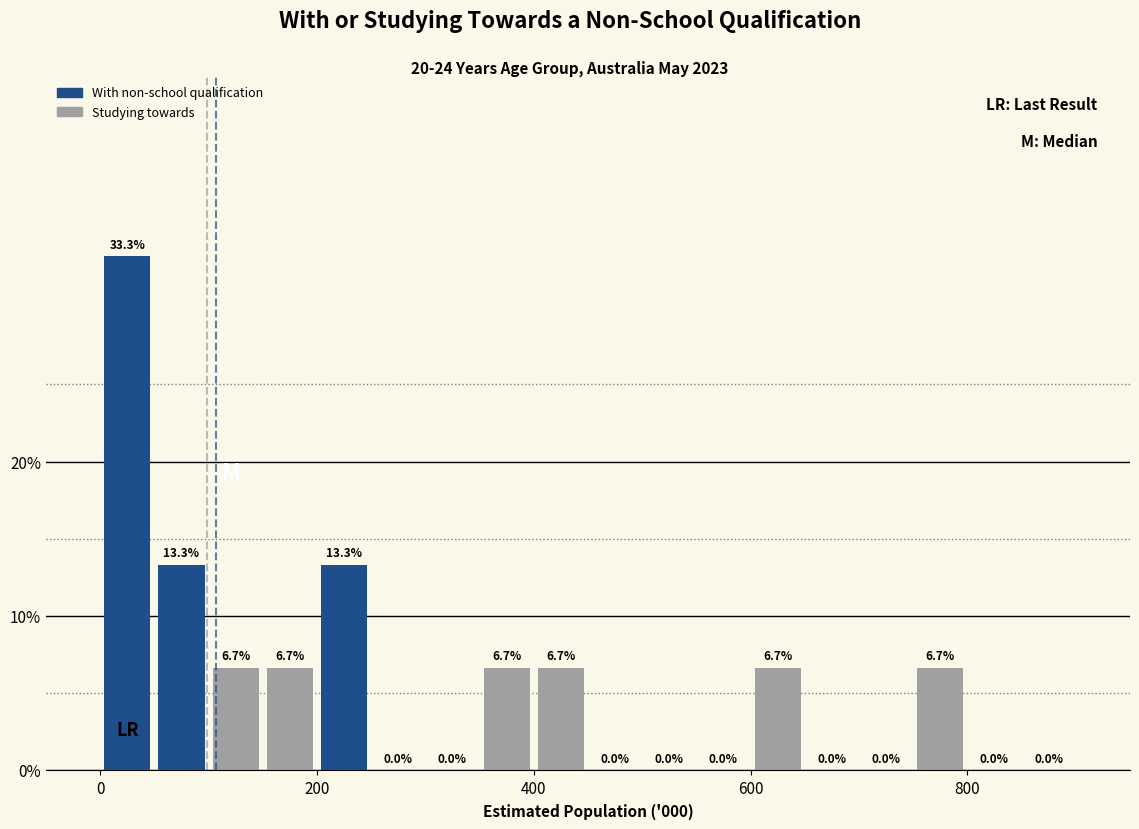

Around what value on the x-axis is the tallest bar? Give the approximate position of its centre, as read against the axis.

20